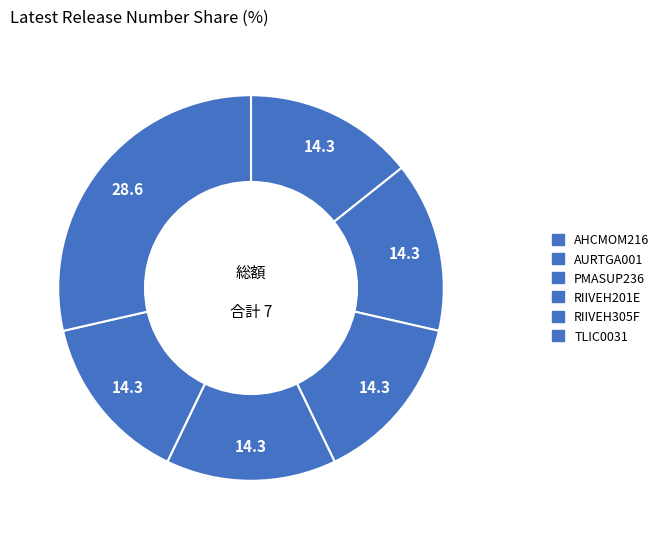

Combined, do RIIVEH305F and PMASUP236 account for over 50%?

No